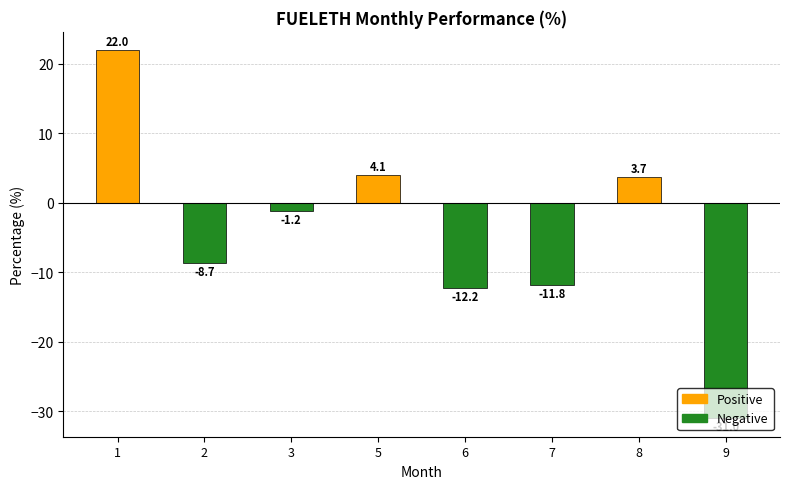

How many data points are less than -1?

5